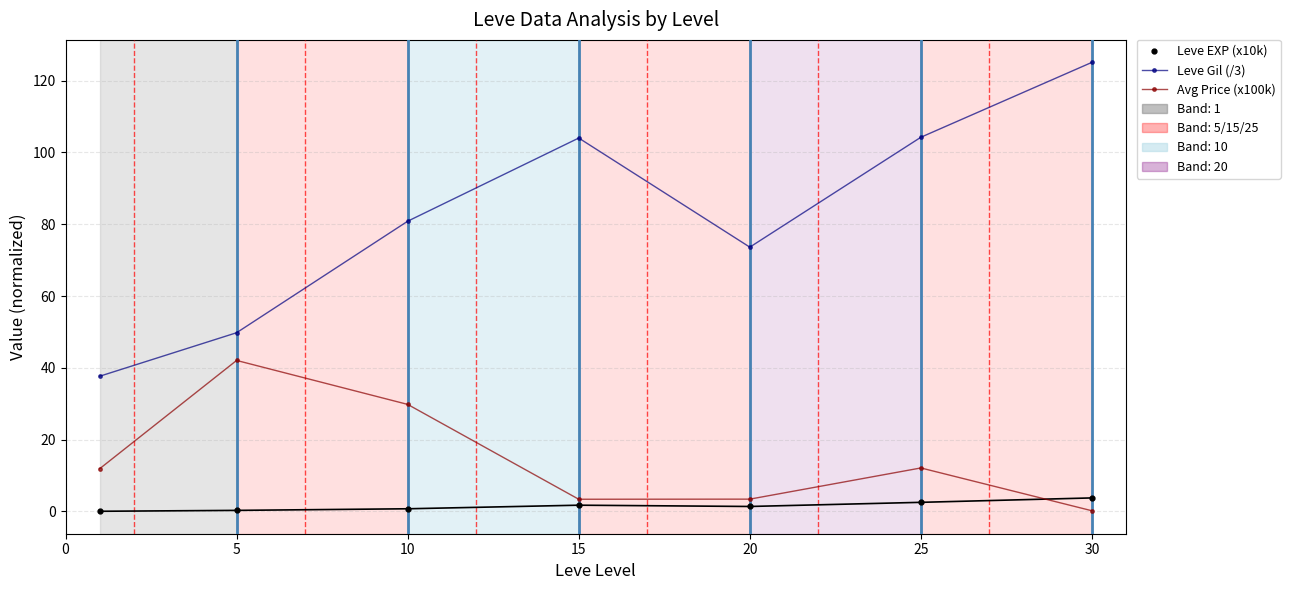

Which series has the largest total across all categories?

Leve Gil (/3)